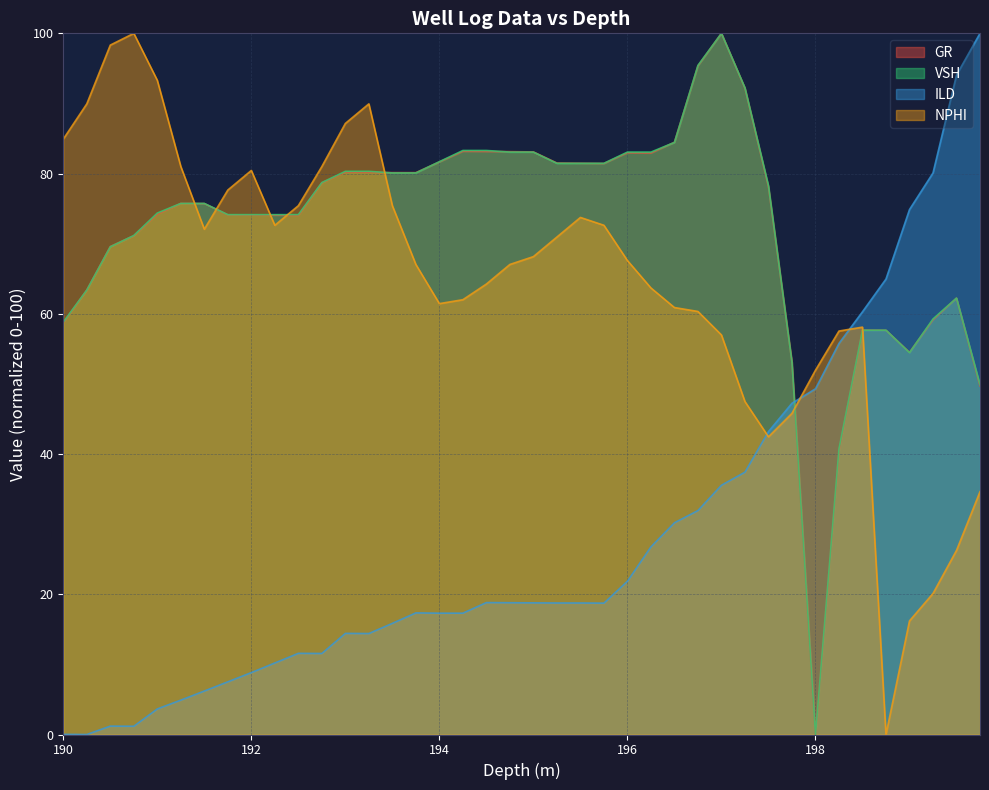

Count the number of categories in the chart.

40